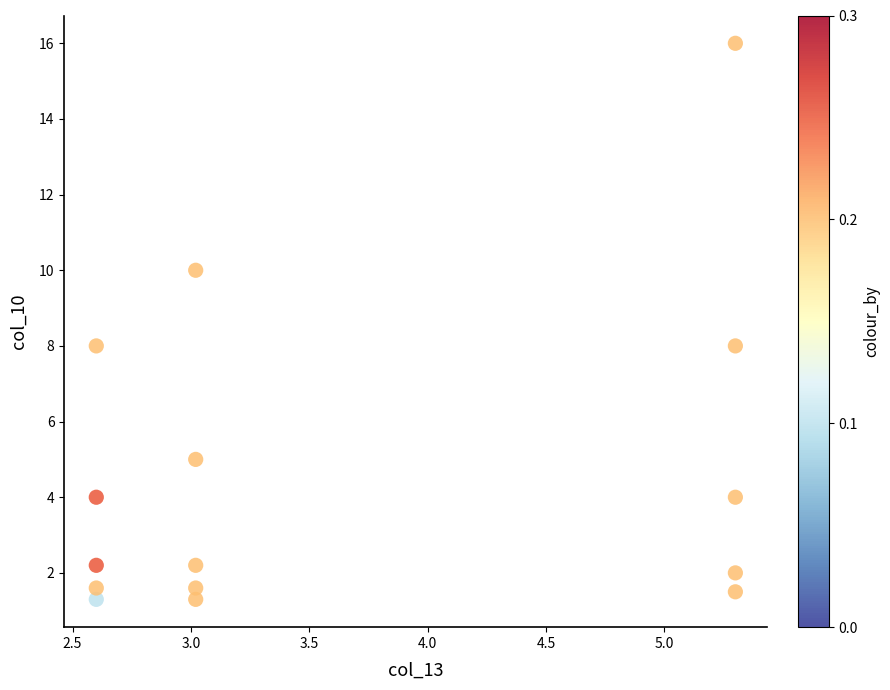

What is the range of Y values (max minus min)?

14.7